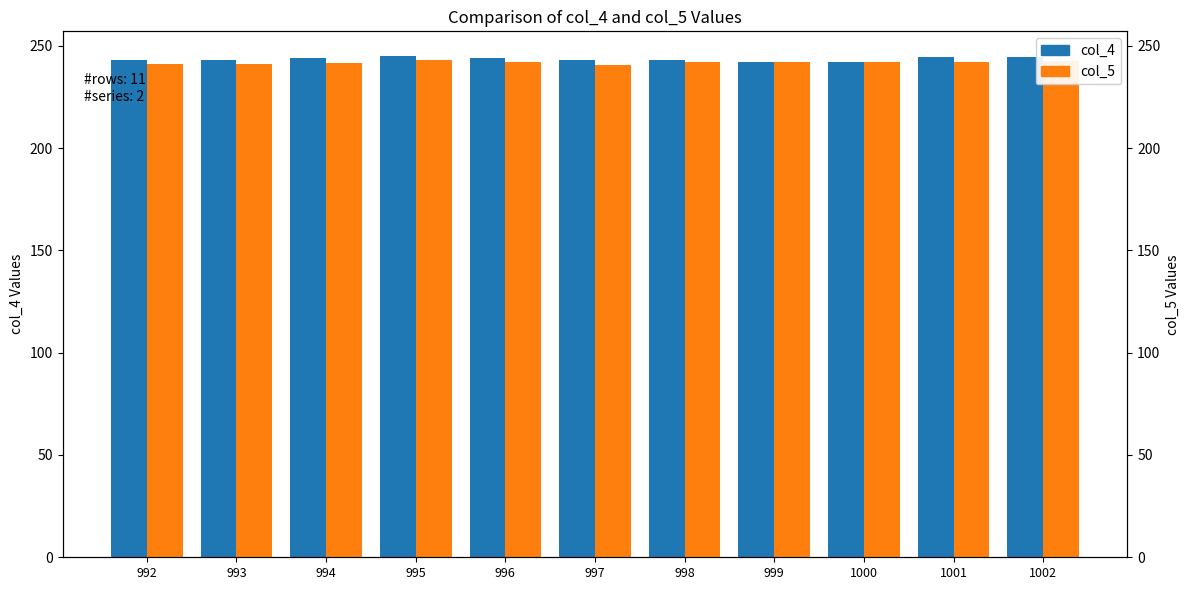

How many bars are there in each group?

2